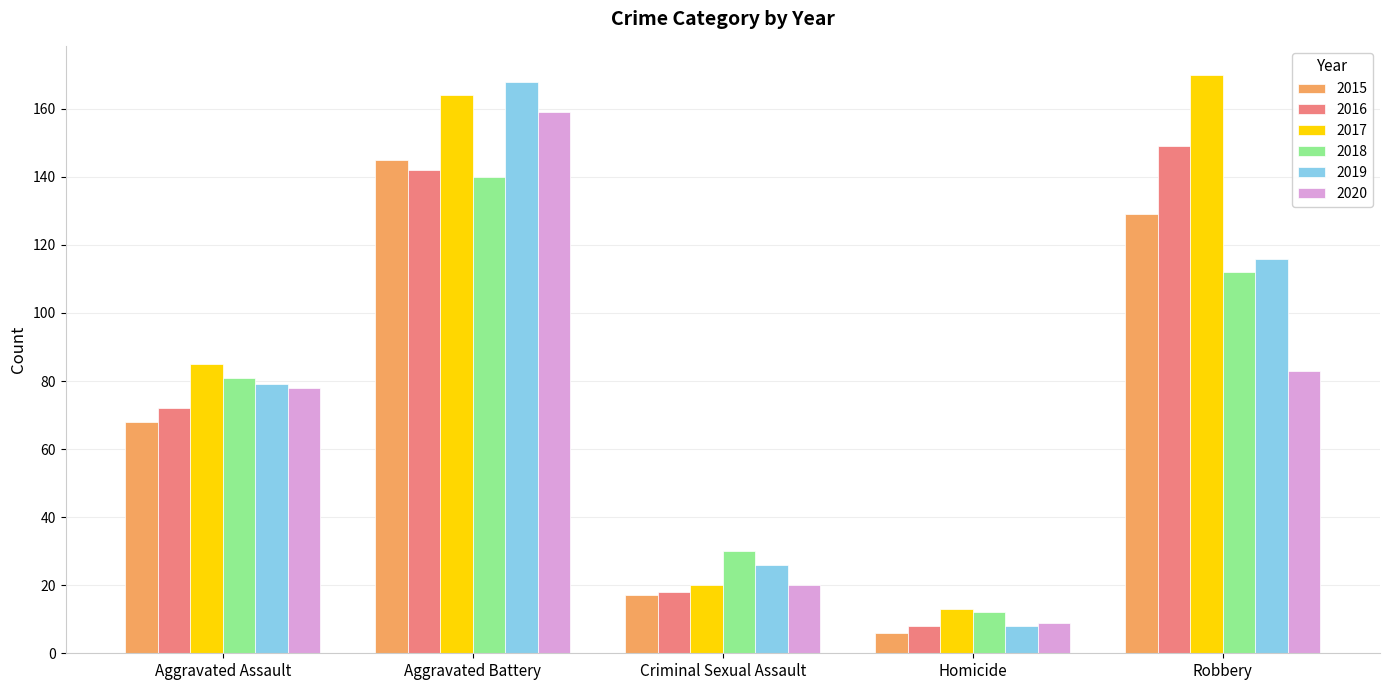

What is the total value across all series at Aggravated Assault?

463